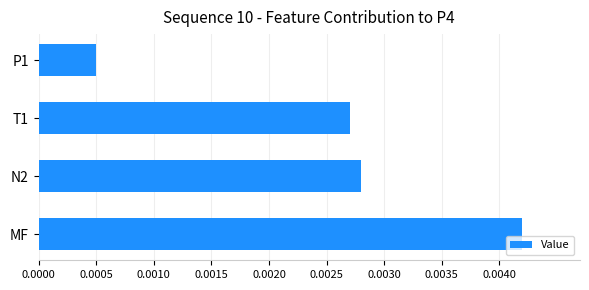

Does the chart contain any negative values?

No